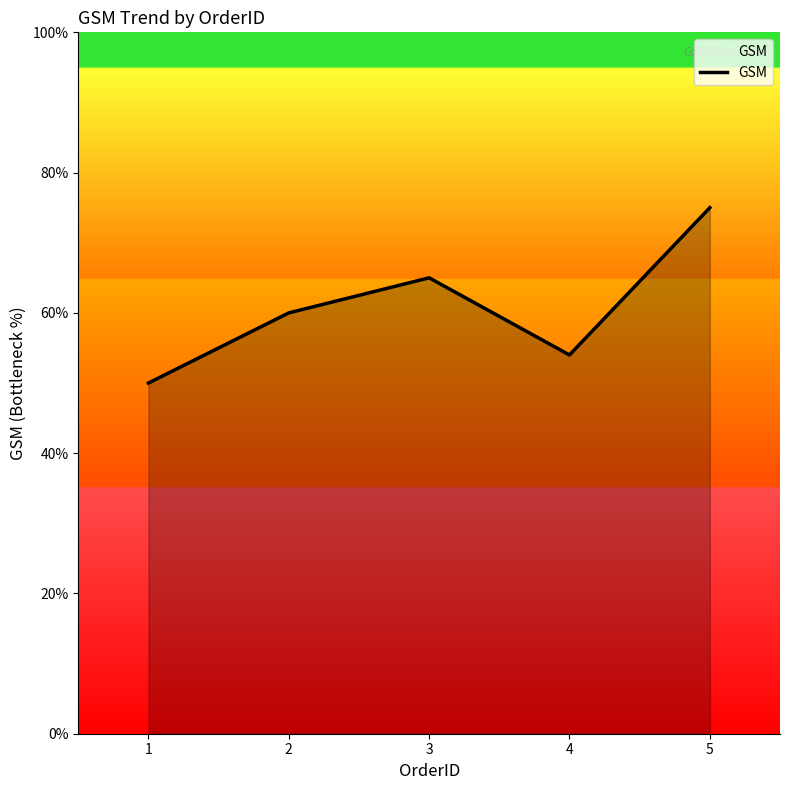

How many values are between 54 and 65?

3